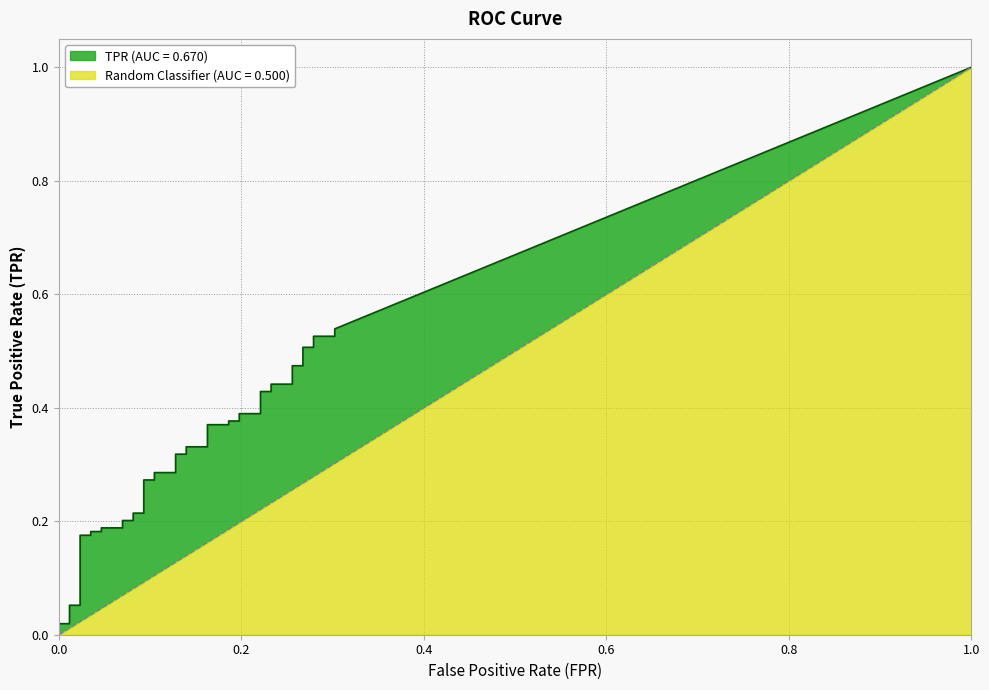

What is the spread (max minus min) of values at 28?

0.2